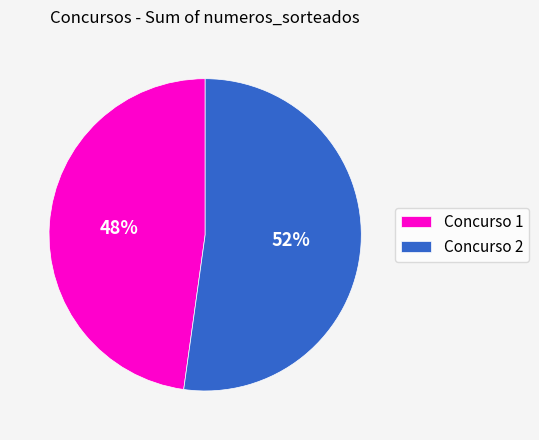

Count the number of slices in the pie.

2